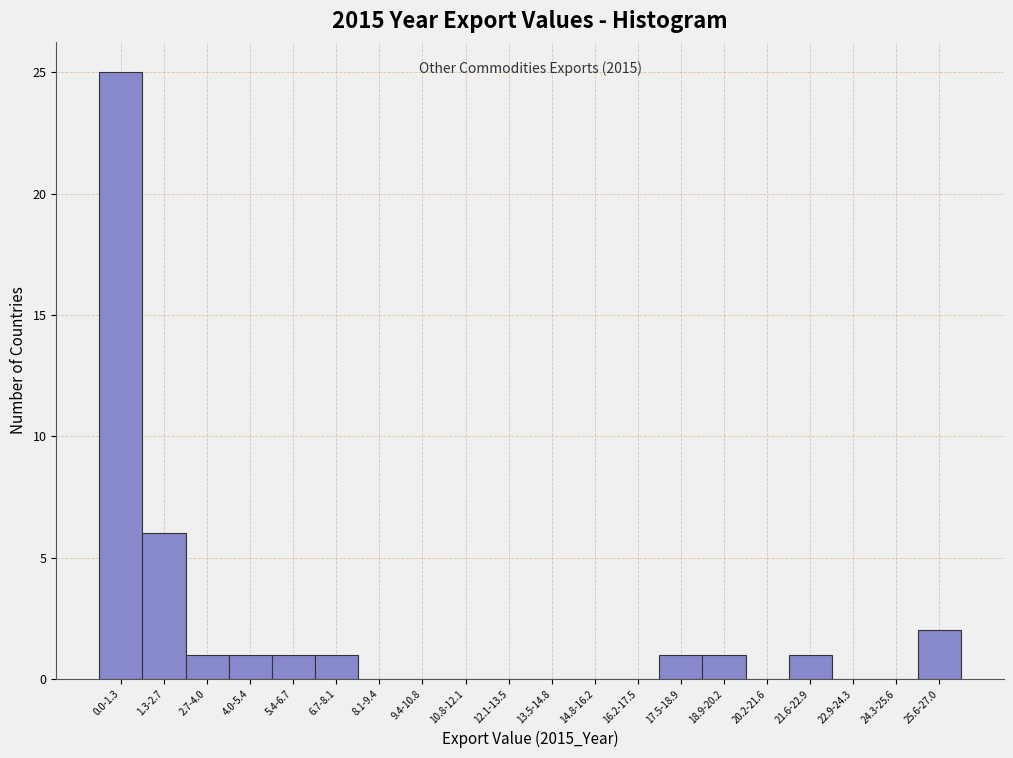

Reading right to left, transcribe all the data shown in this chart.

25.6-27.0=2	24.3-25.6=0	22.9-24.3=0	21.6-22.9=1	20.2-21.6=0	18.9-20.2=1	17.5-18.9=1	16.2-17.5=0	14.8-16.2=0	13.5-14.8=0	12.1-13.5=0	10.8-12.1=0	9.4-10.8=0	8.1-9.4=0	6.7-8.1=1	5.4-6.7=1	4.0-5.4=1	2.7-4.0=1	1.3-2.7=6	0.0-1.3=25